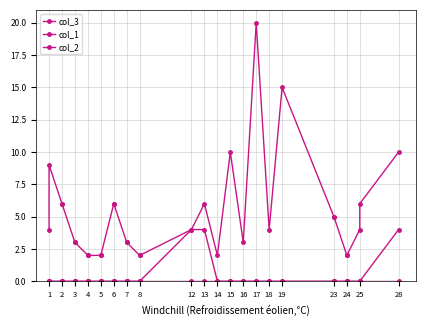

What is the highest value of the col_1 series?

4